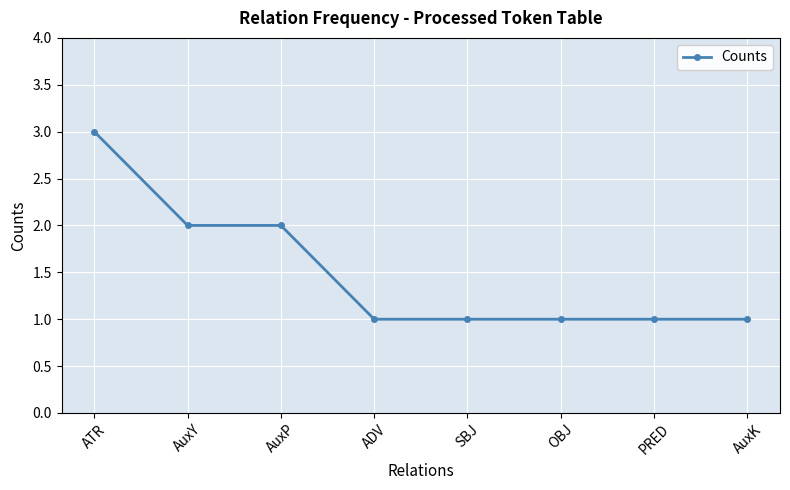

Reading right to left, what are all the values shown in this chart?

AuxK=1	PRED=1	OBJ=1	SBJ=1	ADV=1	AuxP=2	AuxY=2	ATR=3